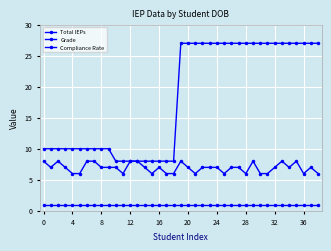

Which series has the largest range (max minus min)?

Total IEPs